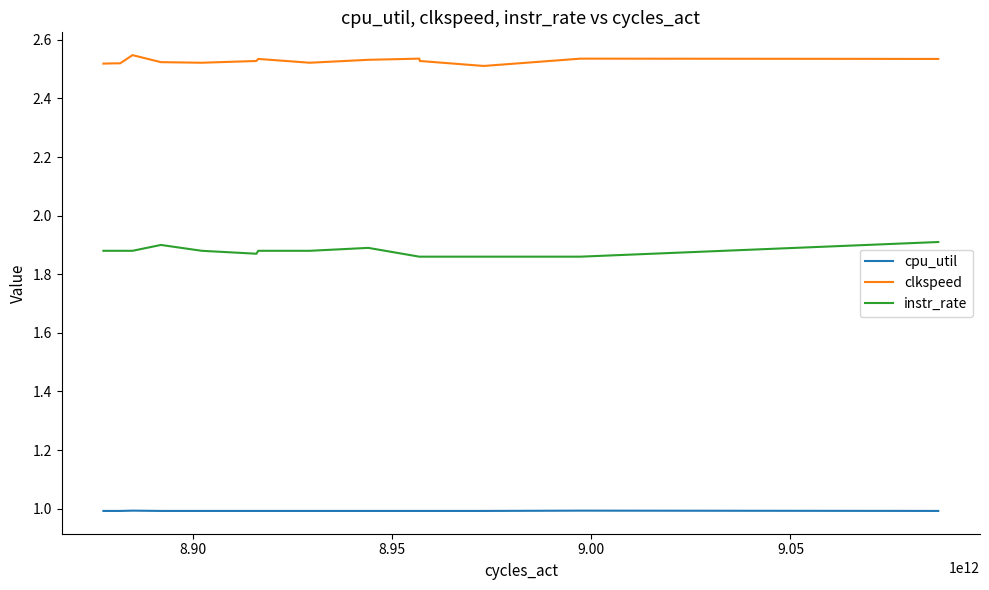

Reading left to right, transcribe all the data shown in this chart.

cpu_util: 1.0	1.0	1.0	1.0	1.0	1.0	1.0	1.0	1.0	1.0	1.0	1.0	1.0	1.0	1.0	1.0	1.0	1.0	1.0	1.0	1.0	1.0	1.0	1.0	1.0	1.0	1.0	1.0	1.0	1.0	1.0	1.0	1.0	1.0	1.0	1.0	1.0	1.0	1.0	1.0
clkspeed: 2.5	2.5	2.5	2.5	2.5	2.5	2.5	2.5	2.5	2.5	2.5	2.5	2.5	2.5	2.5	2.5	2.5	2.5	2.5	2.5	2.5	2.5	2.5	2.5	2.5	2.5	2.5	2.5	2.5	2.5	2.5	2.5	2.5	2.5	2.5	2.5	2.5	2.5	2.5	2.5
instr_rate: 1.9	1.9	1.9	1.9	1.9	1.9	1.9	1.9	1.9	1.9	1.9	1.9	1.9	1.9	1.9	1.9	1.9	1.9	1.9	1.9	1.9	1.9	1.9	1.9	1.9	1.9	1.9	1.9	1.9	1.9	1.9	1.9	1.9	1.9	1.9	1.9	1.9	1.9	1.9	1.9